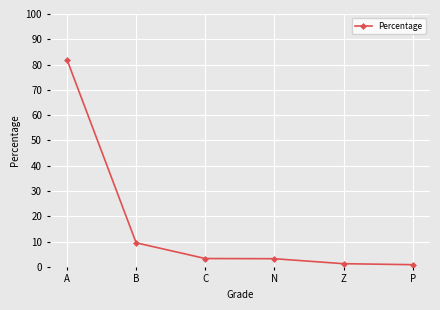

What value does the data have at Z?

1.2